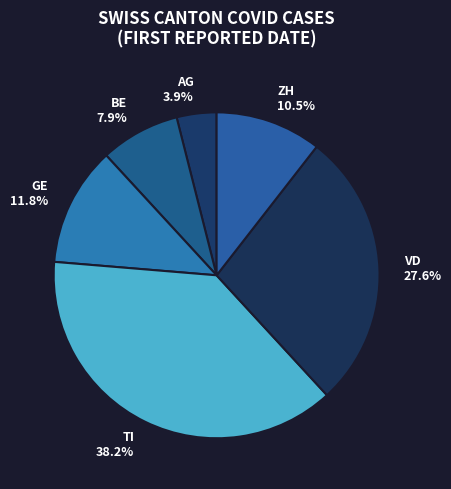

To the nearest percent, what percentage of the pie is GE?

12%